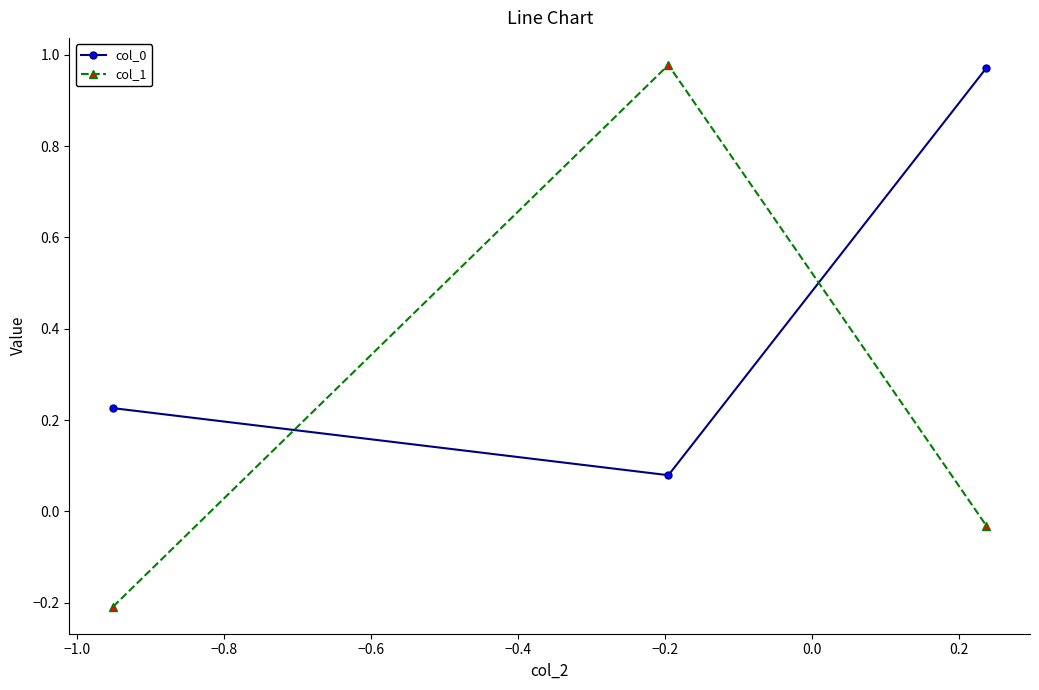

At how many categories does at least one series exceed 0?

3